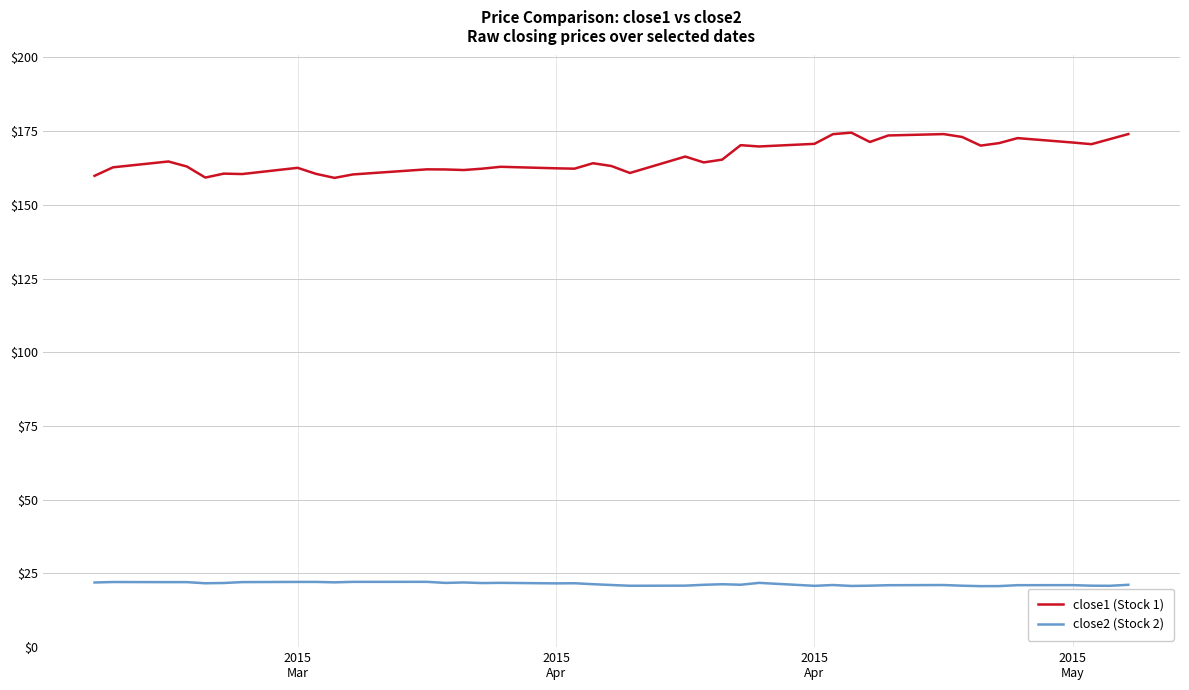

True or false: close1 (Stock 1) has more than 0 points higher than both neighbors.

True